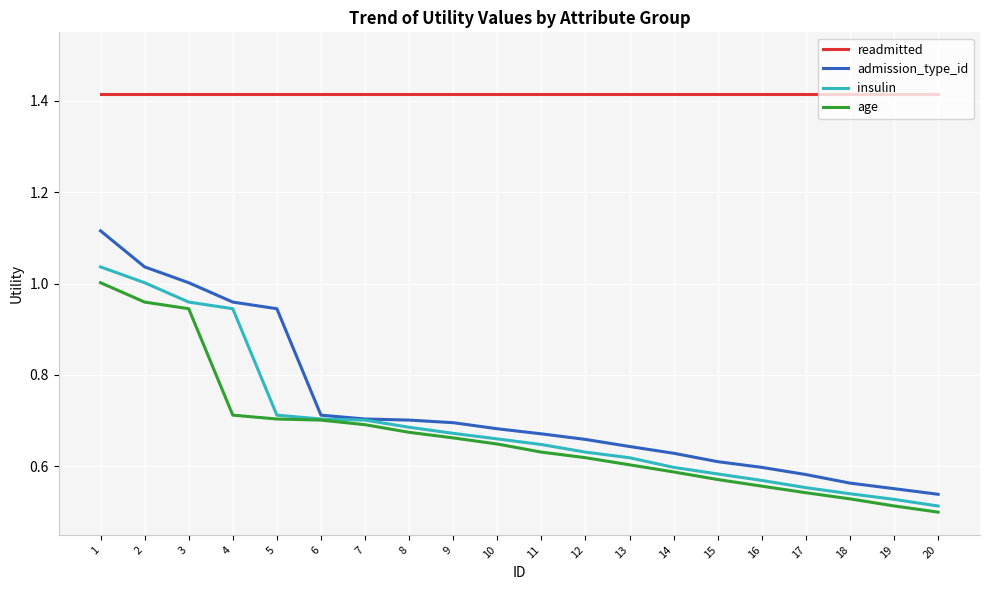

How many series are shown in this chart?

4